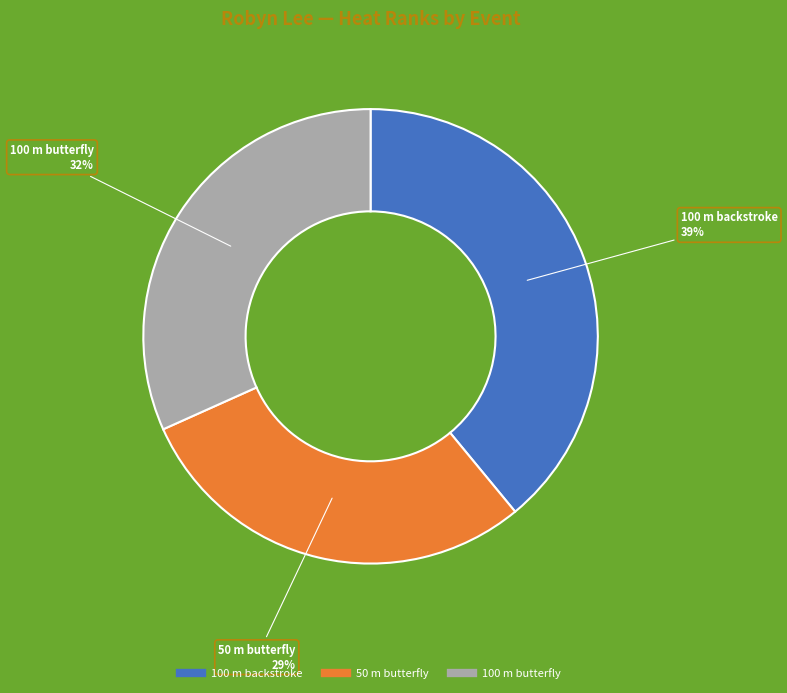

Rank the categories by value from lowest to highest.

50 m butterfly, 100 m butterfly, 100 m backstroke